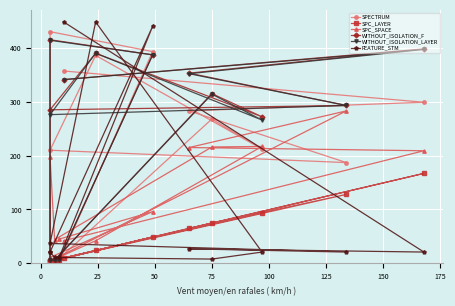

What are all the series names shown in the legend?

SPECTRUM, SPC_LAYER, SPC_SPACE, WITHOUT_ISOLATION_F, WITHOUT_ISOLATION_LAYER, FEATURE_STM